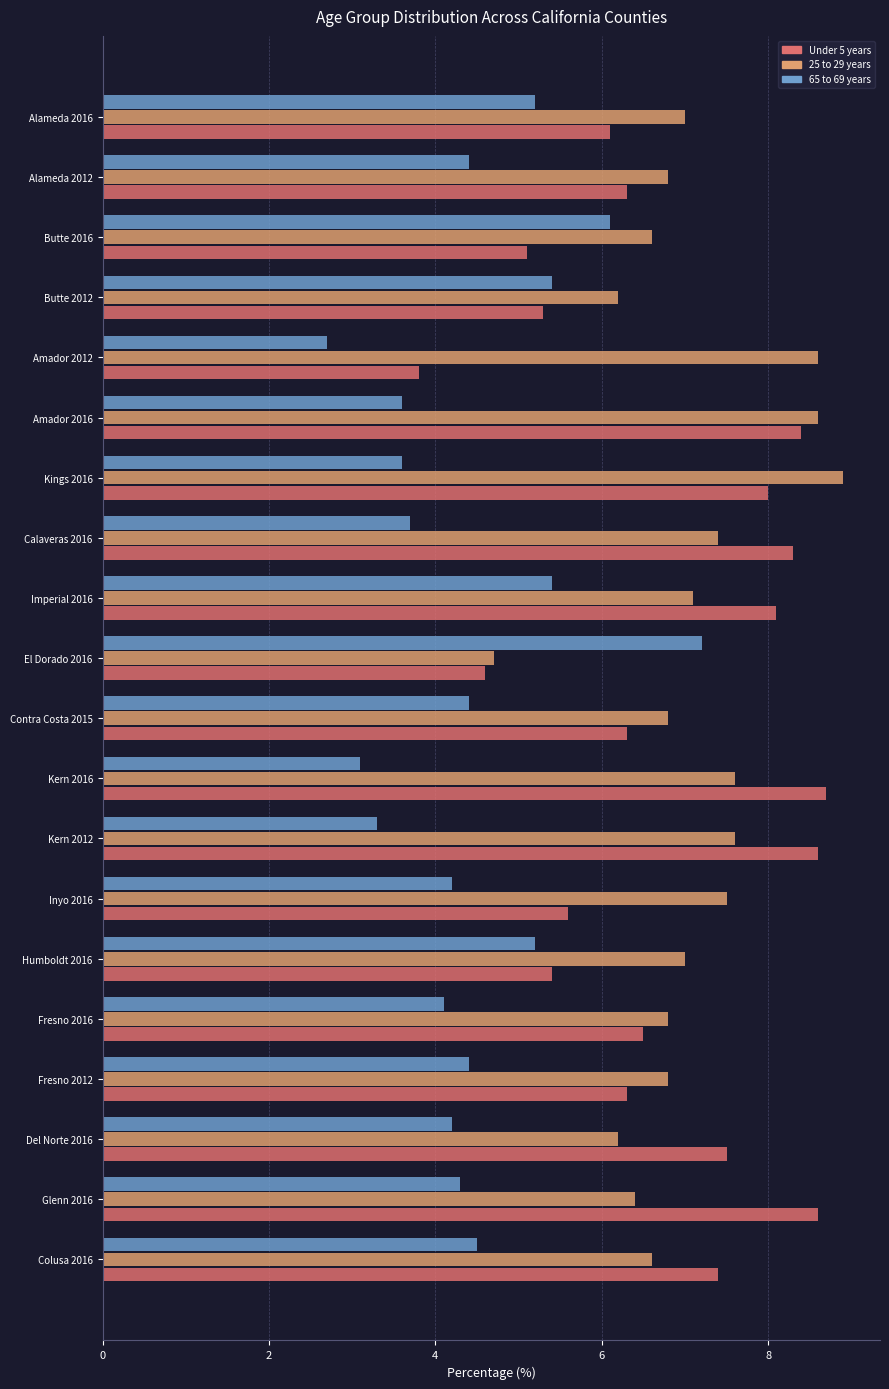

What value does the 25 to 29 years series have at Kern 2016?

7.6